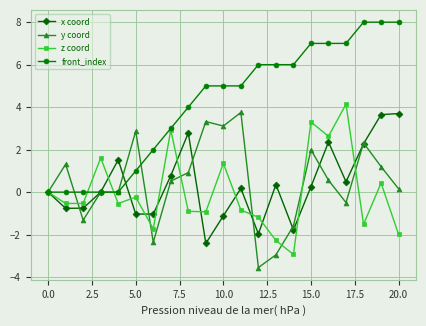

Which series has the widest spread of values?

front_index